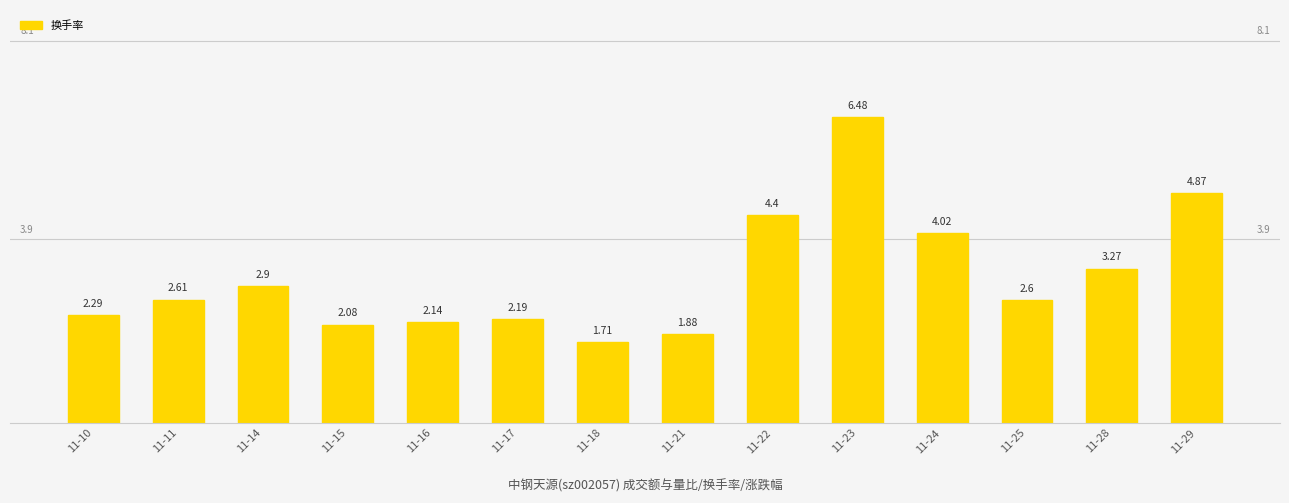

List the labels in order of value, largest first.

11-23, 11-29, 11-22, 11-24, 11-28, 11-14, 11-11, 11-25, 11-10, 11-17, 11-16, 11-15, 11-21, 11-18